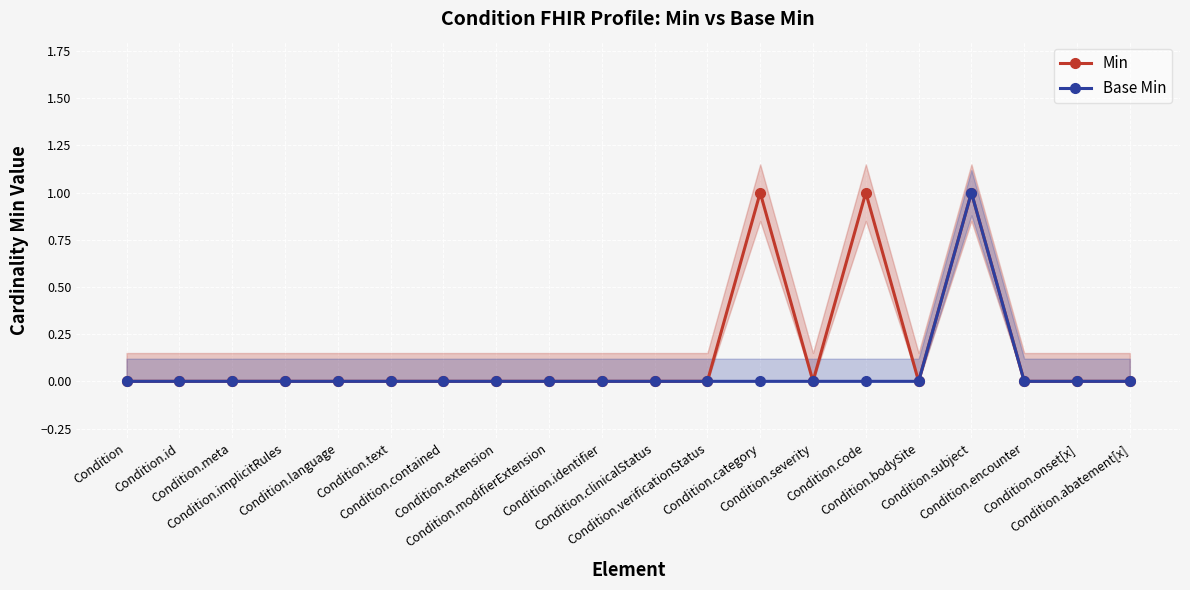

How many lines are shown in the chart?

2